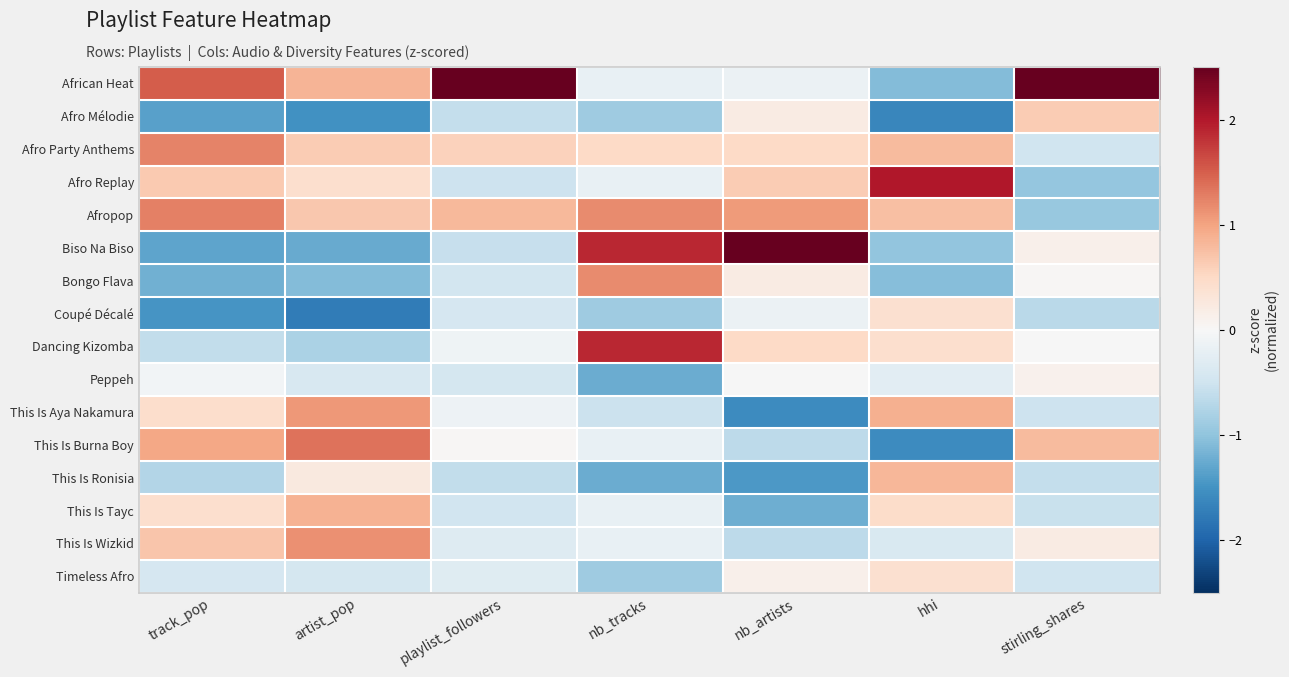

At how many categories does at least one series exceed 2?

4